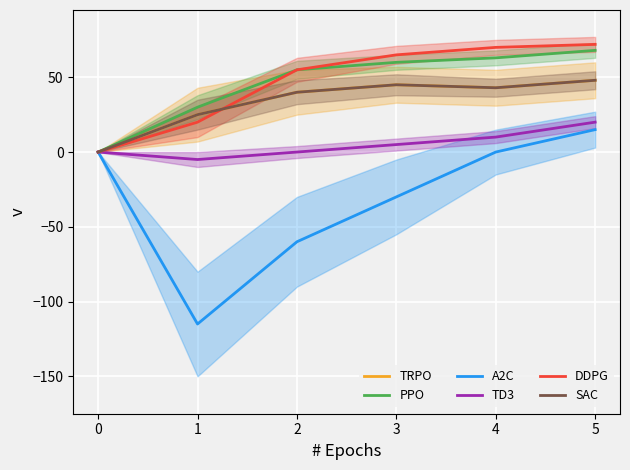

Which series has the widest spread of values?

A2C